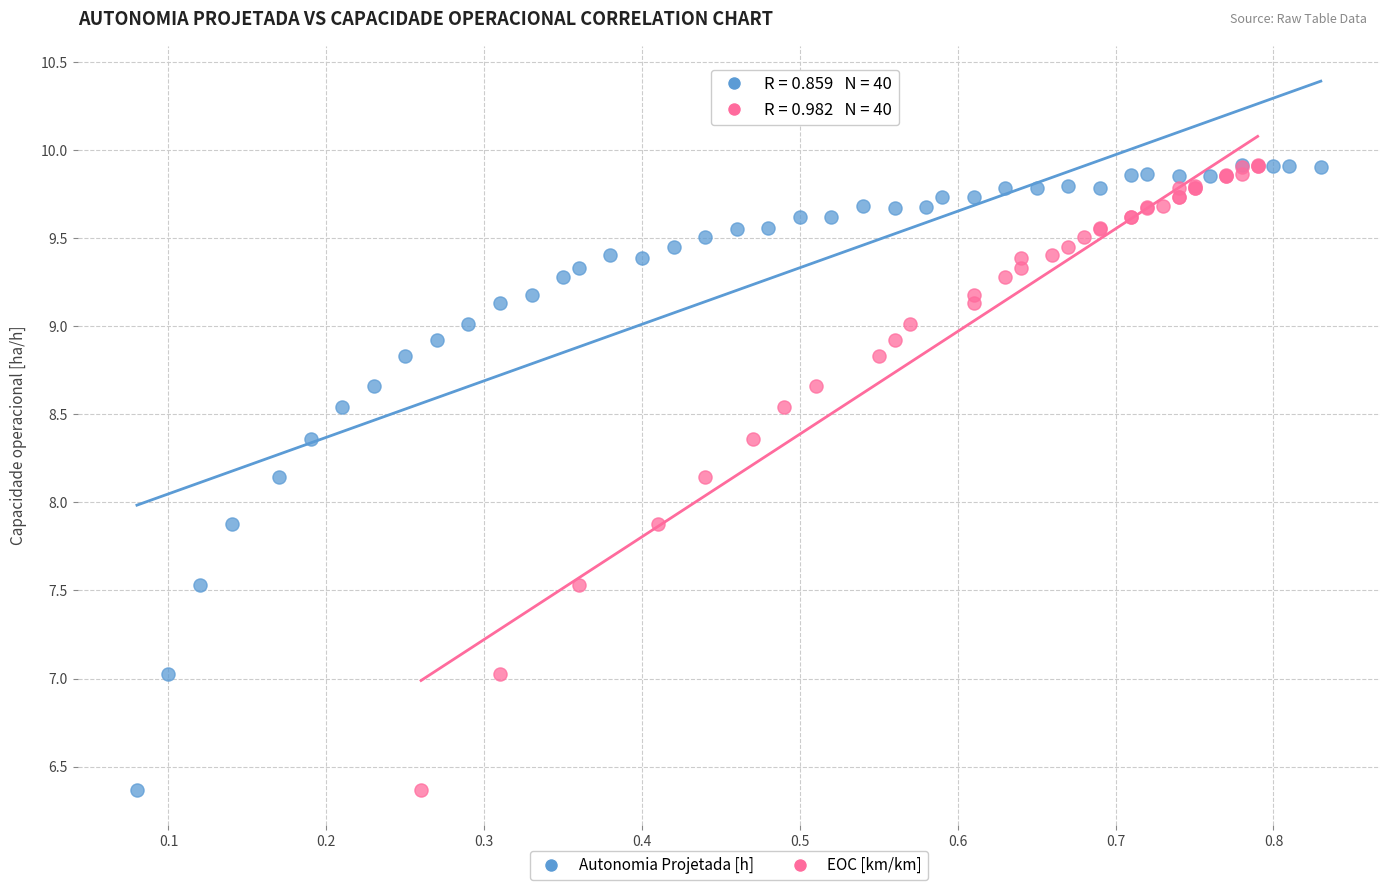

What are all the series names shown in the legend?

Autonomia Projetada [h], EOC [km/km]